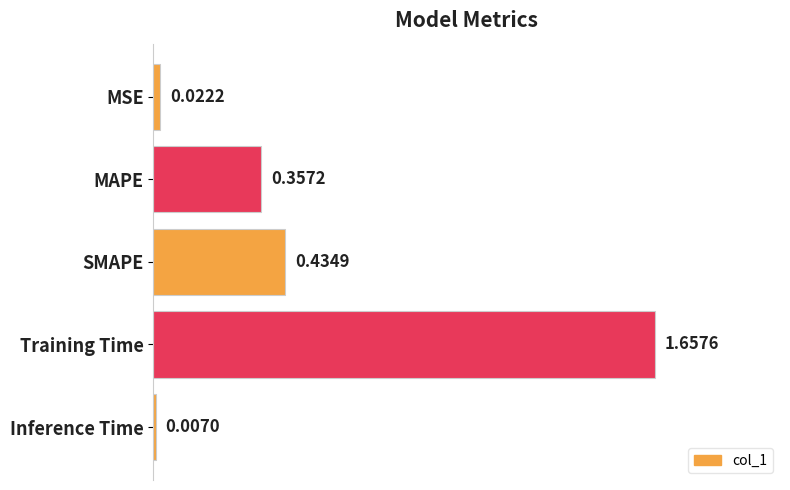

Which category has the lowest value across all series?

Inference Time